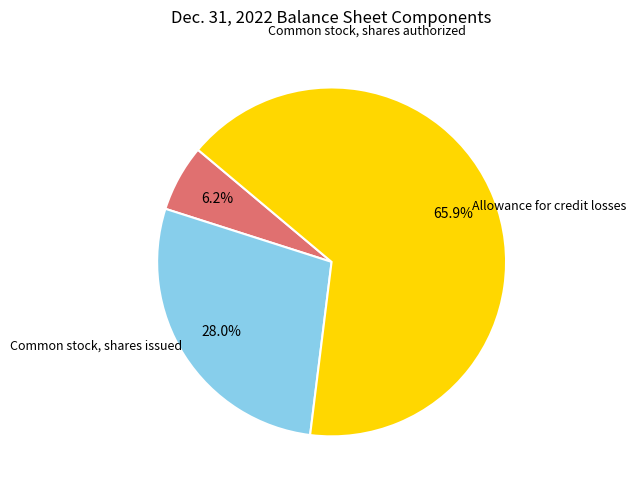

Is there a majority slice in this chart?

Yes